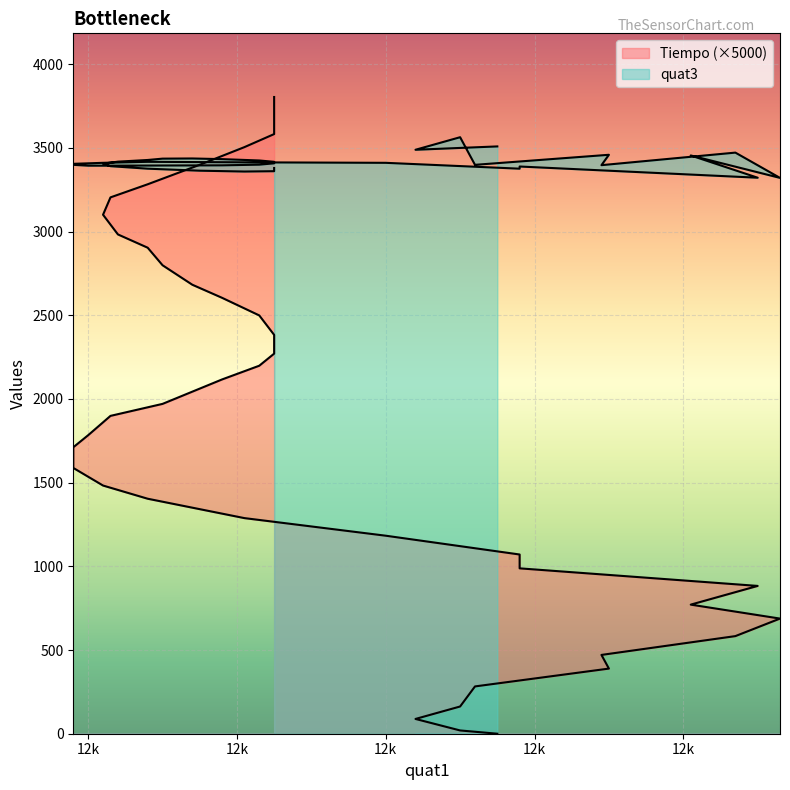

What is the label of the 1st point from the left?

12k